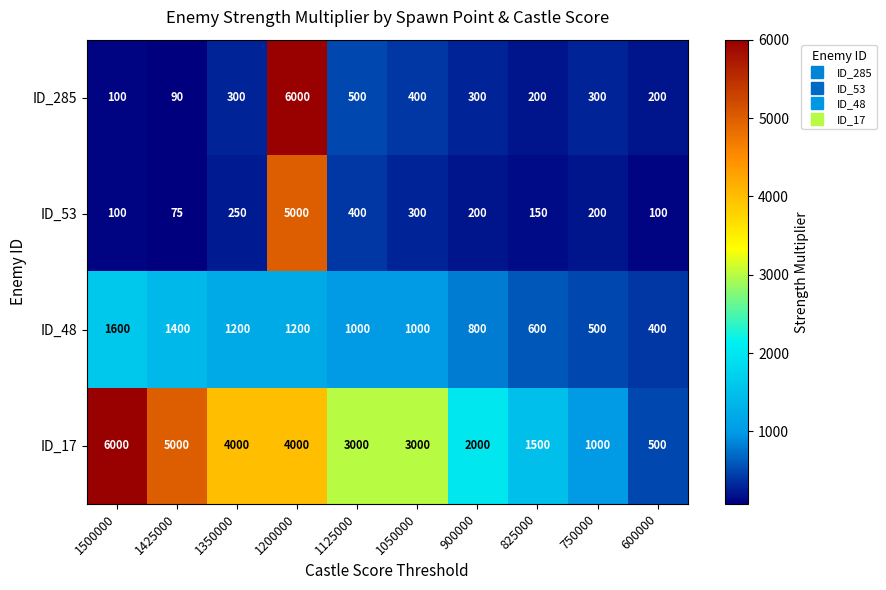

Is it true that ID_17 equals 4000 at 1200000?

True